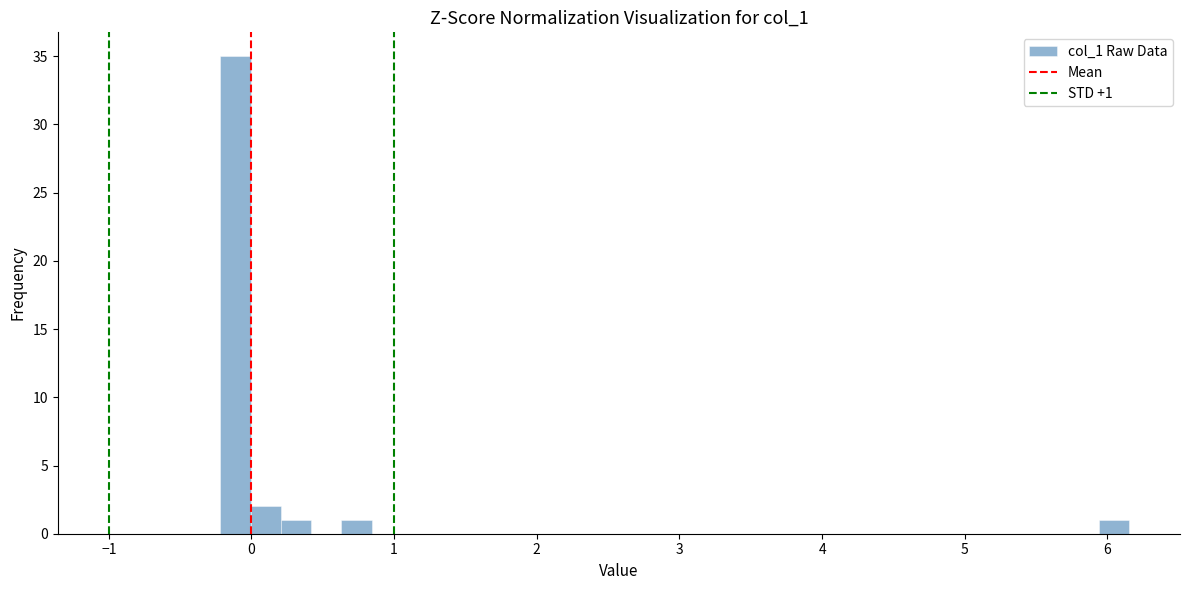

Read against the x-axis, roughly where is the centre of the tallest bar?

-0.1